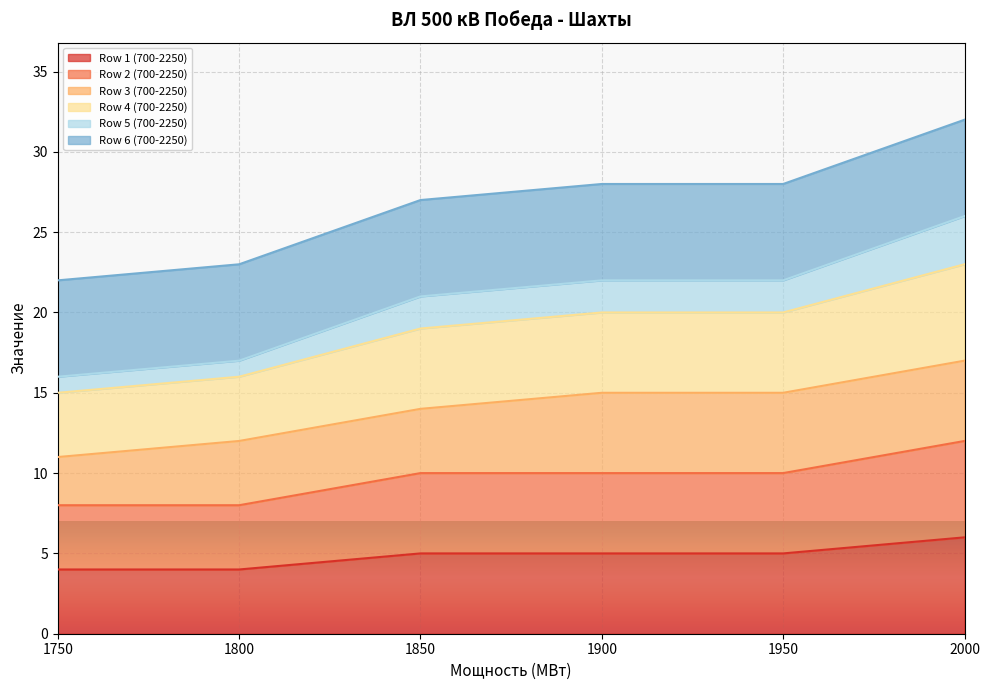

What is the difference between the maximum and minimum values in the Row 5 (700-2250) series?

10